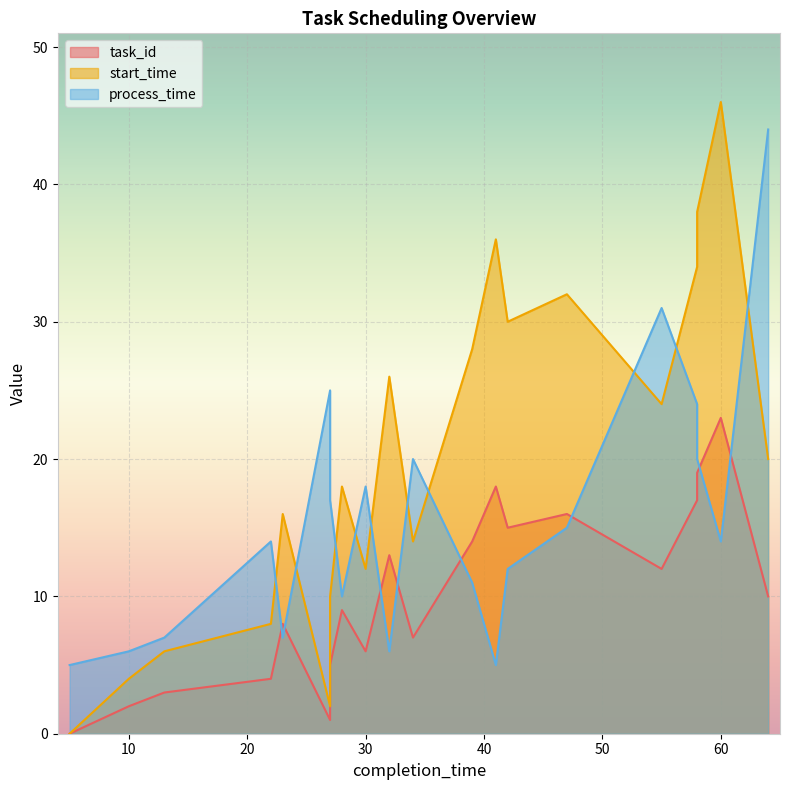

List the labels in order of process_time value, largest first.

64, 55, 27, 58, 34, 58, 30, 27, 47, 22, 60, 42, 39, 28, 13, 23, 10, 32, 5, 41